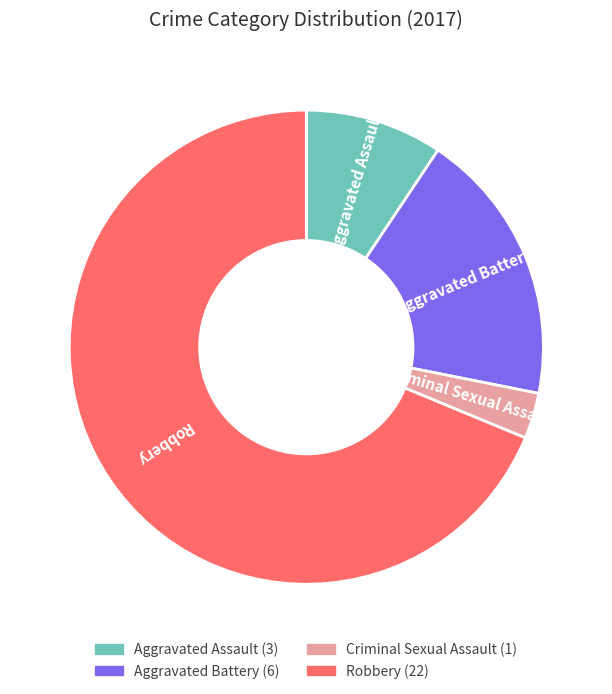

Rank the categories by value from highest to lowest.

Robbery, Aggravated Battery, Aggravated Assault, Criminal Sexual Assault